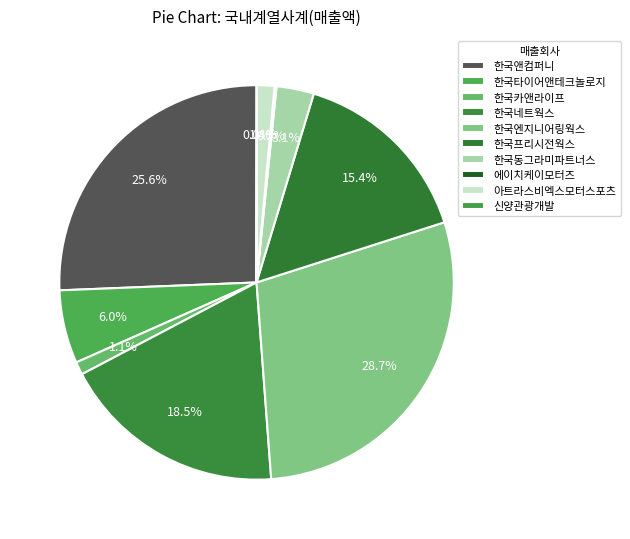

Which slice is the largest?

한국엔지니어링웍스